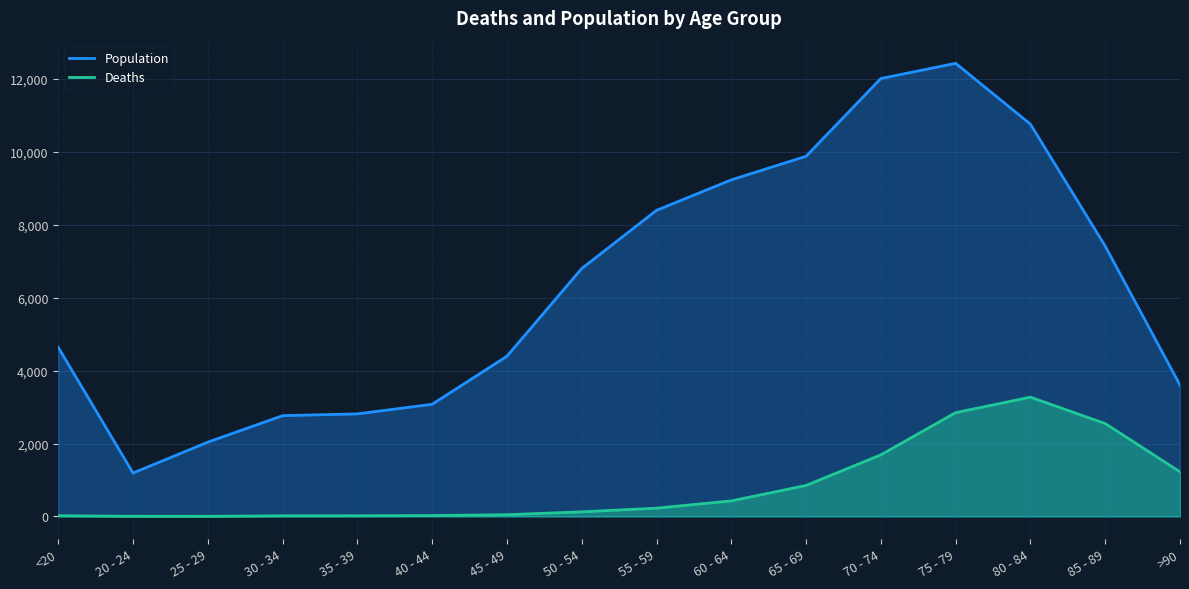

The value of Population at 65 - 69 is 9883. True or false?

True